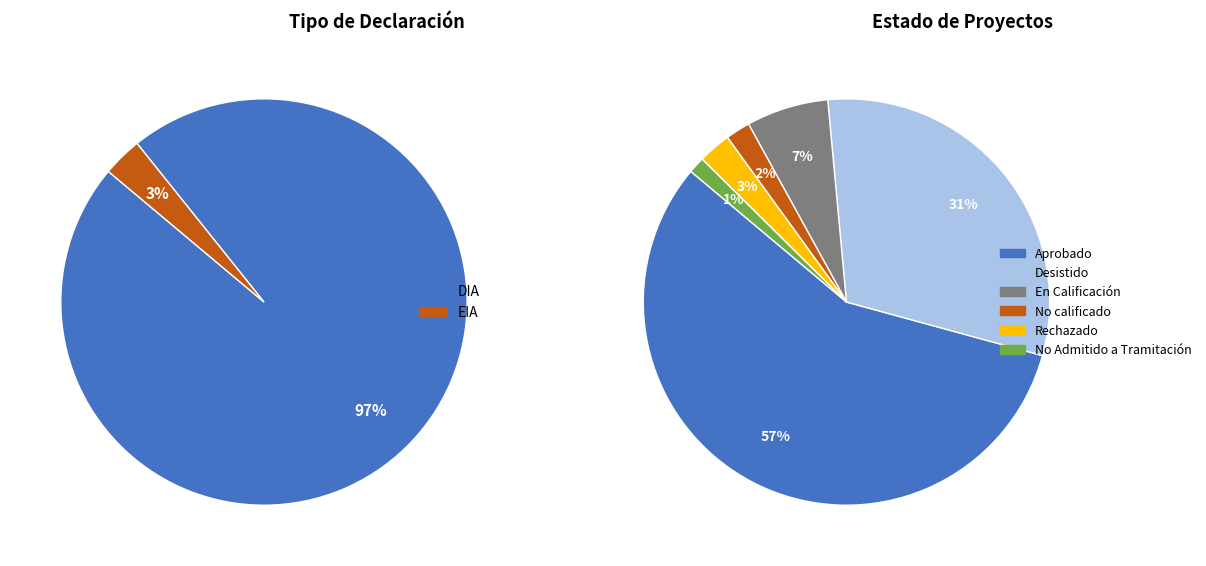

Which slice represents more than half of the pie?

DIA